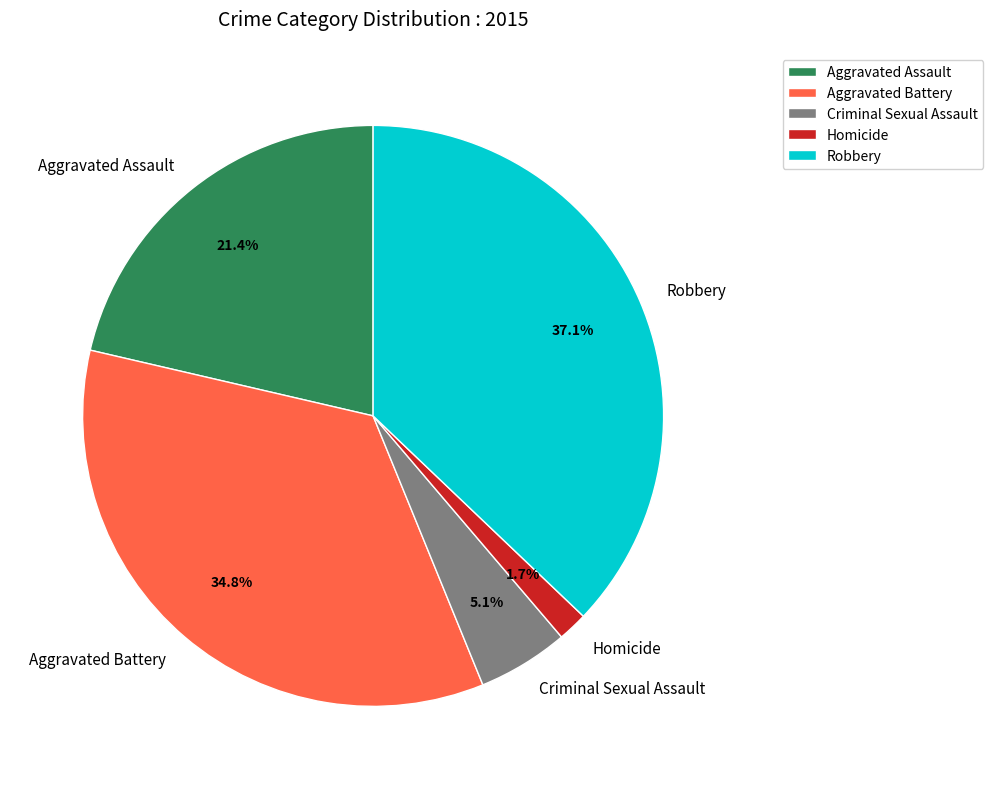

The Robbery slice represents 37% of the pie. True or false?

True